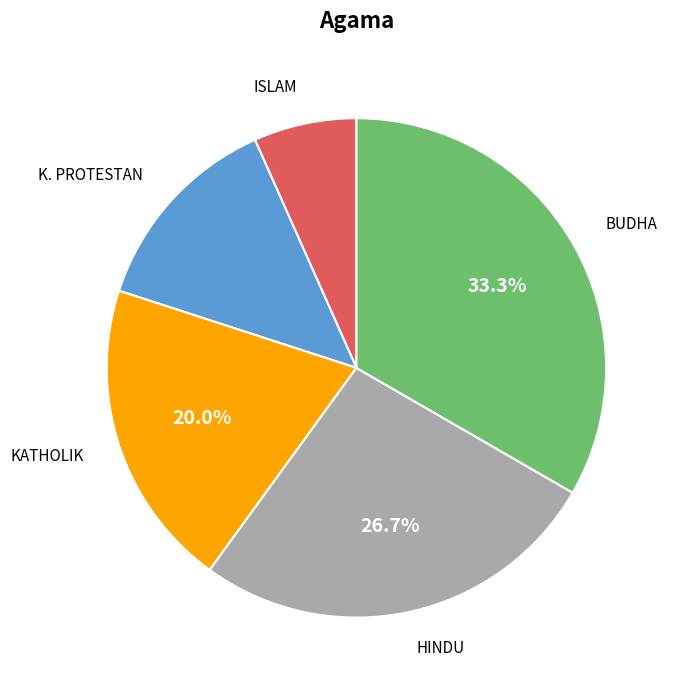

To the nearest percent, what is the difference between the largest and smallest slice percentages?

27%